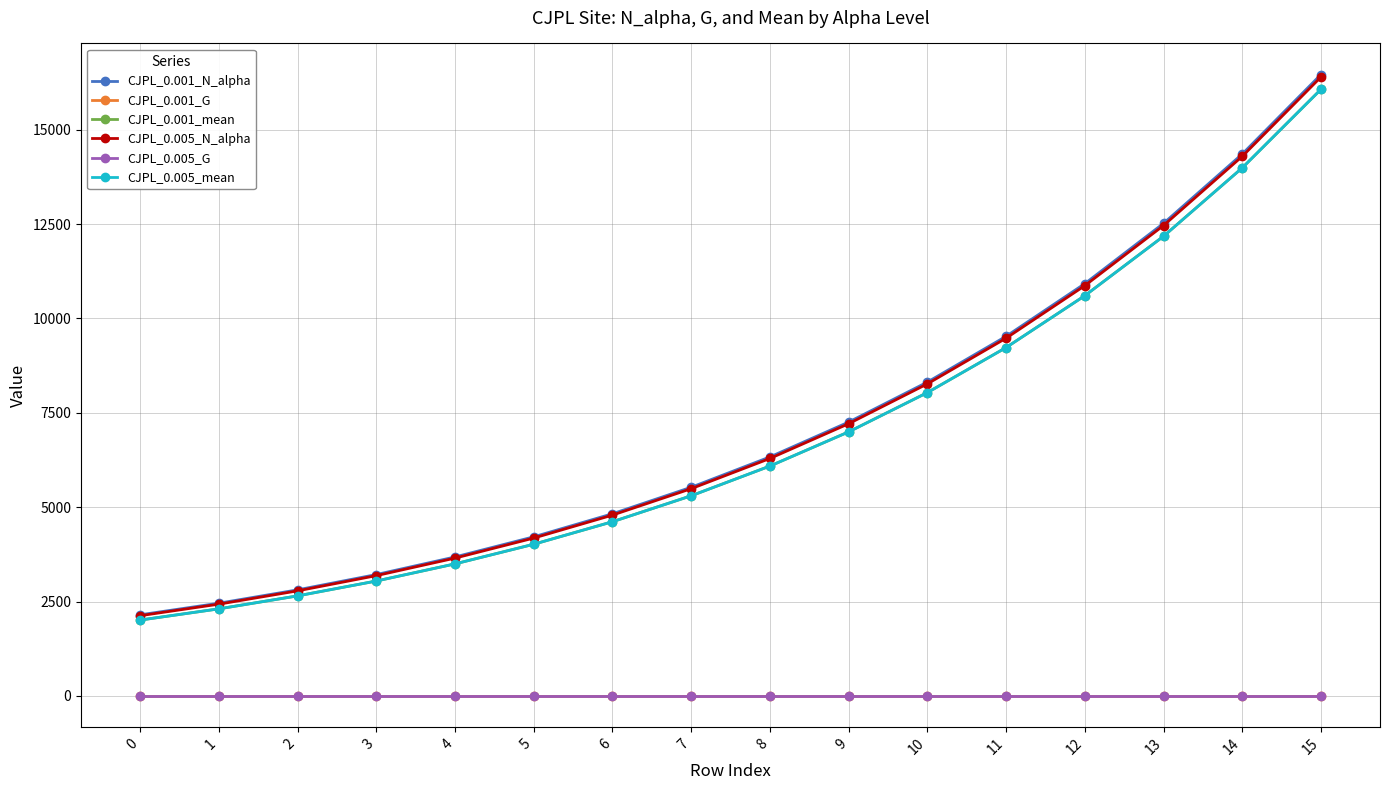

What is the maximum value shown in the chart?

16460.7